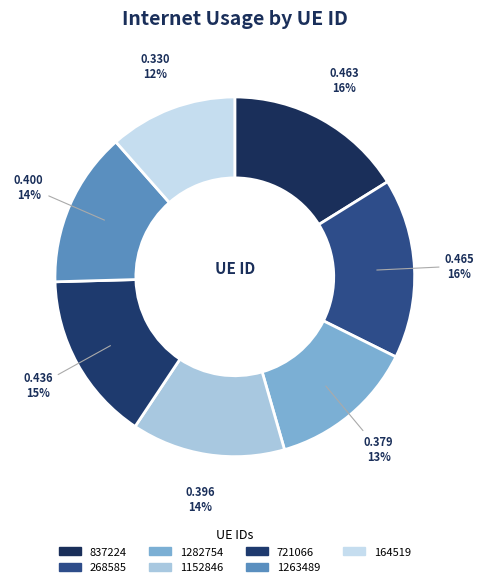

To the nearest percent, what is the combined percentage of 268585 and 1152846?

30%